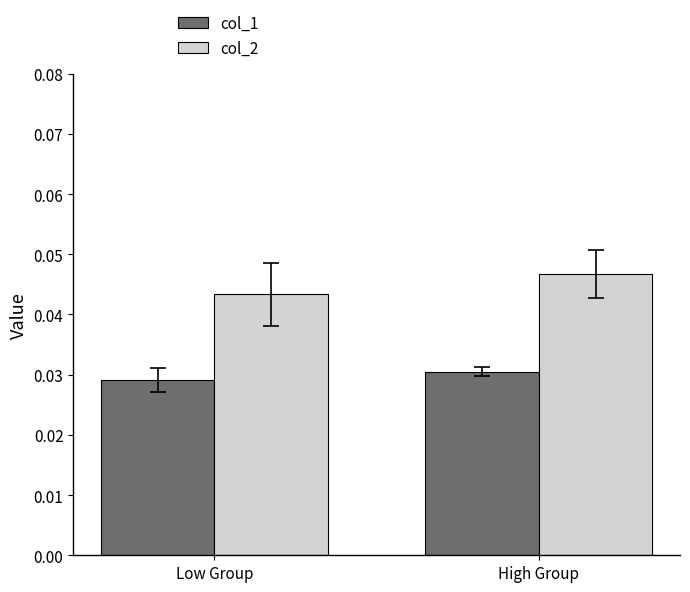

What is the total value across all series at Low Group?

0.1